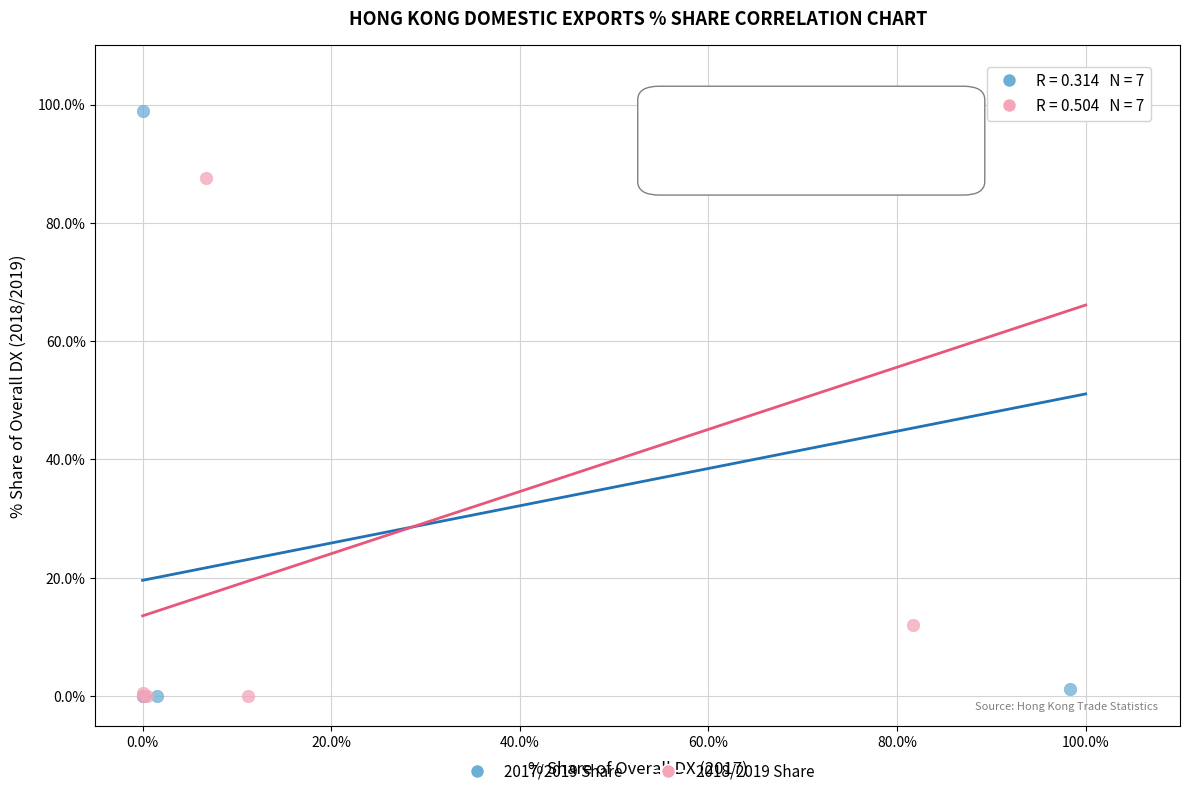

What are all the series names shown in the legend?

2017/2019 Share, 2018/2019 Share